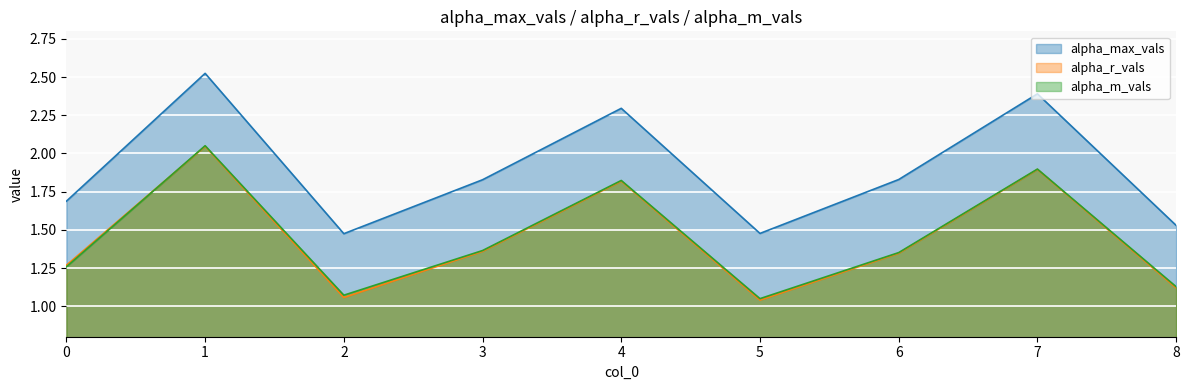

What is the difference between the maximum and second lowest values in the alpha_m_vals series?

1.0